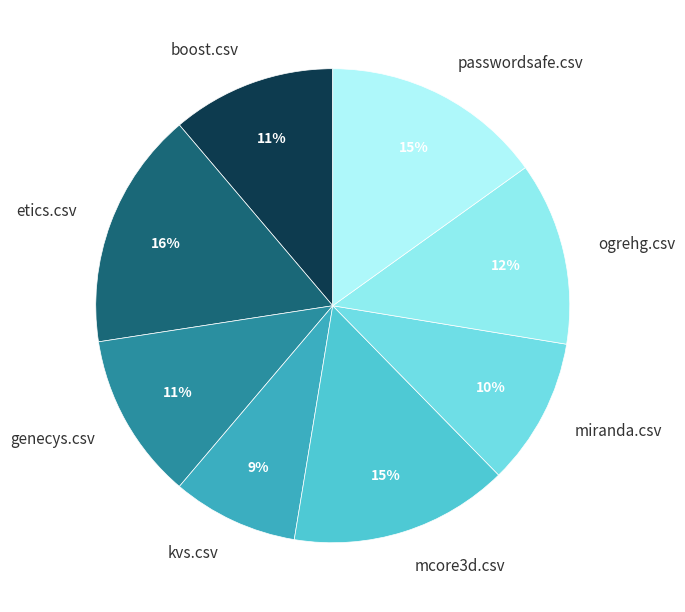

To the nearest percent, what is the average slice percentage?

12%